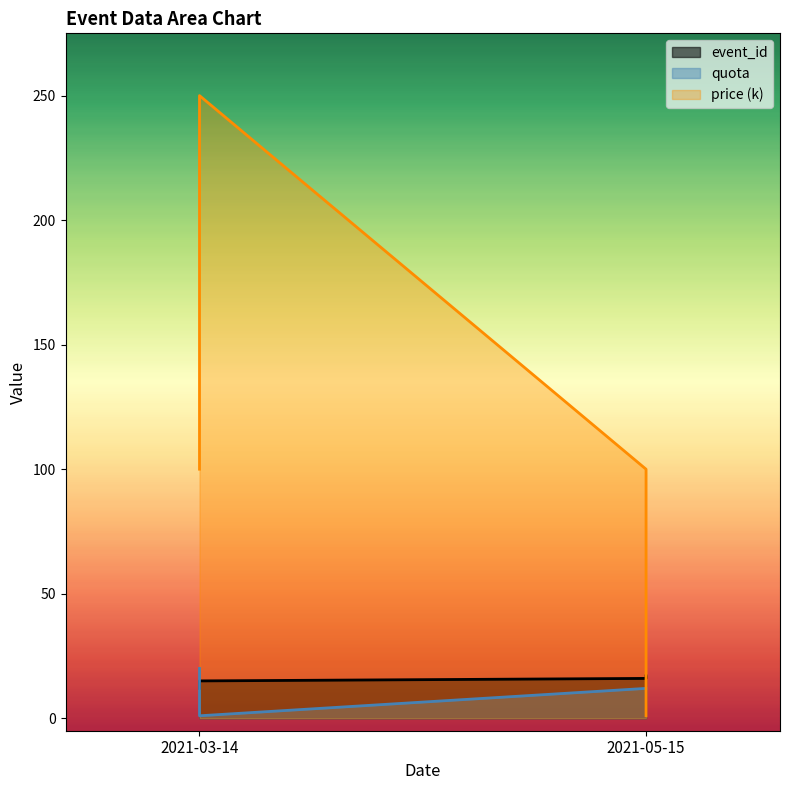

Which series has the largest range (max minus min)?

price